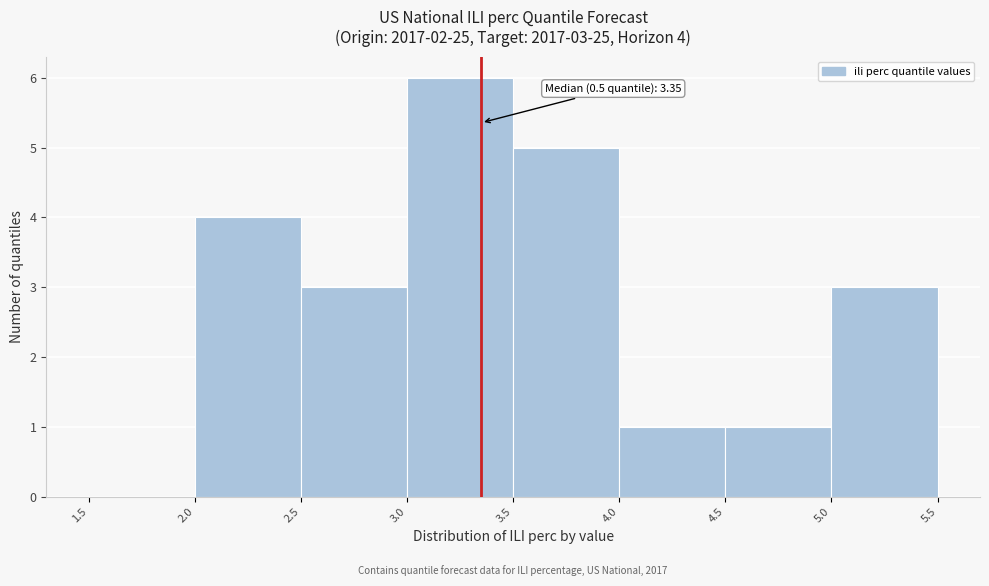

Which range on the x-axis has the tallest bar?

3.0 to 3.5